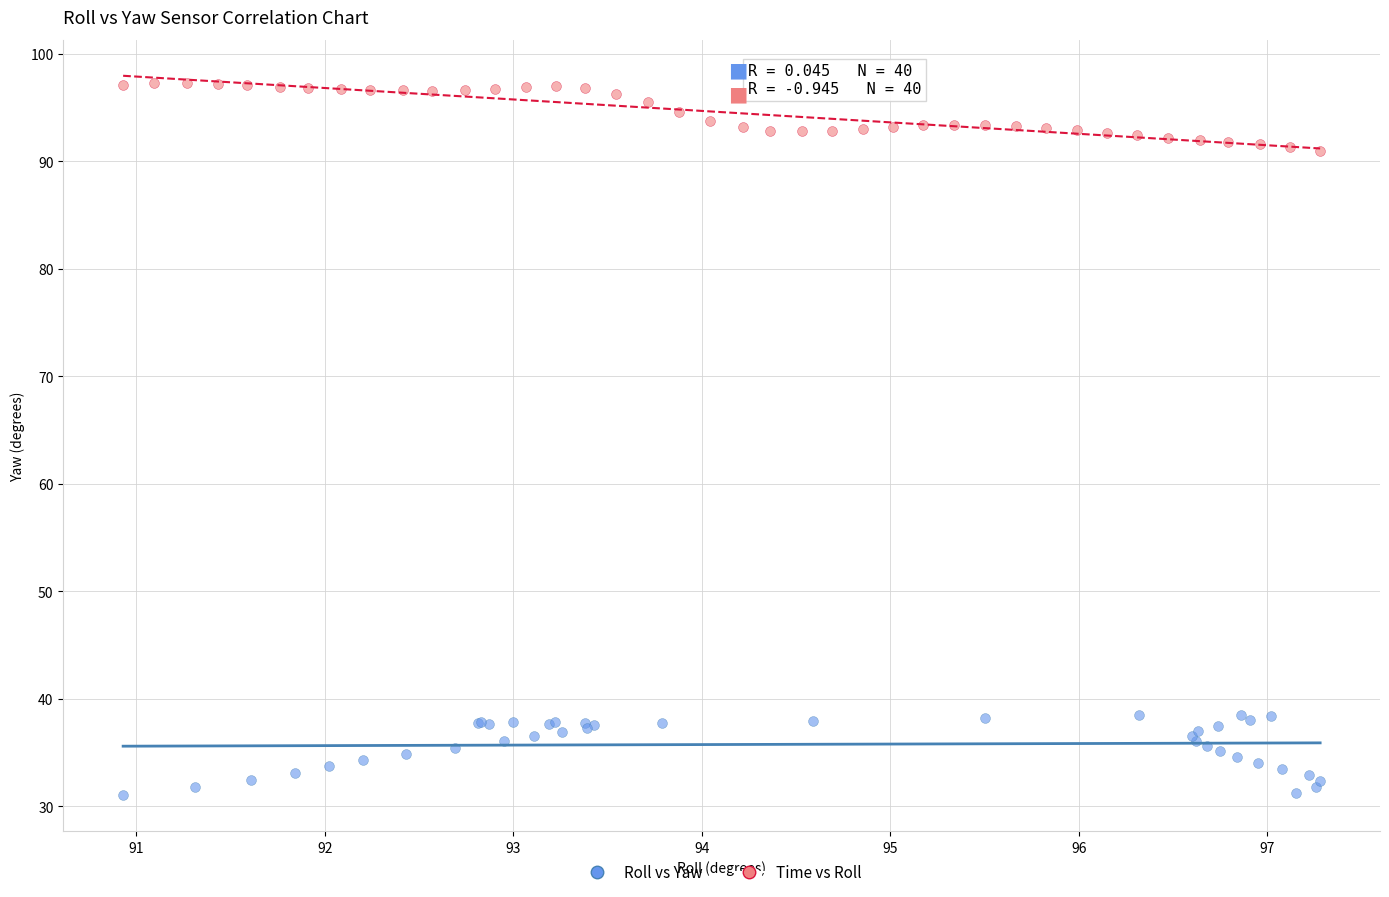

Which series has the largest Y range (max minus min)?

Roll vs Yaw